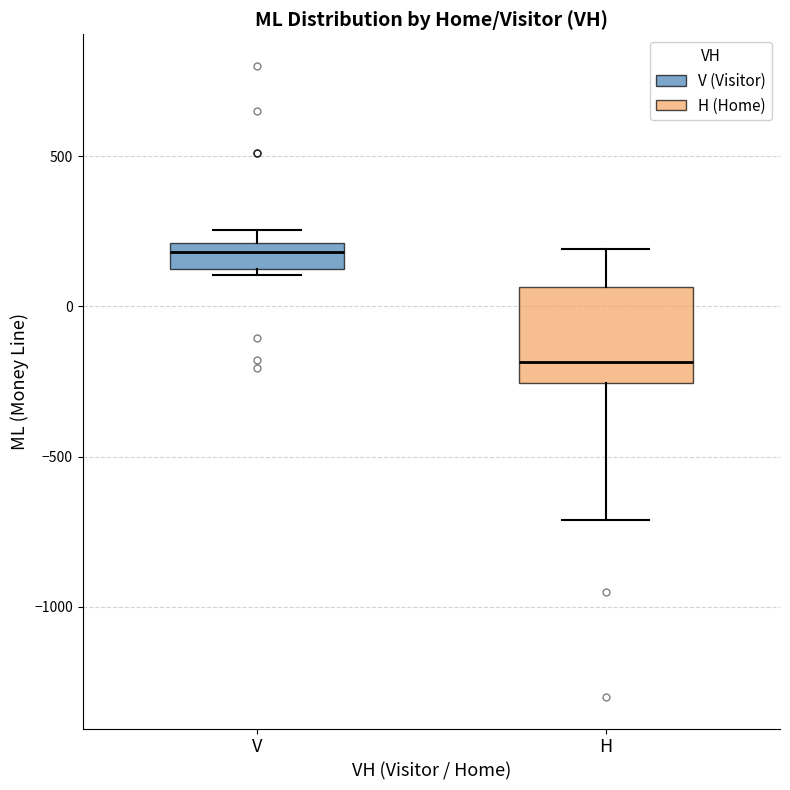

Reading left to right, read every box against the y-axis: the position of its median line, the range the box covers, and the ends of its whiskers. The values are not printed on the chart, so give them approximately, as read against the axis.

V: median 200 (inside the box), box 150 to 200, whiskers 100 to 250
H: median -200, box -250 to 50, whiskers -700 to 200